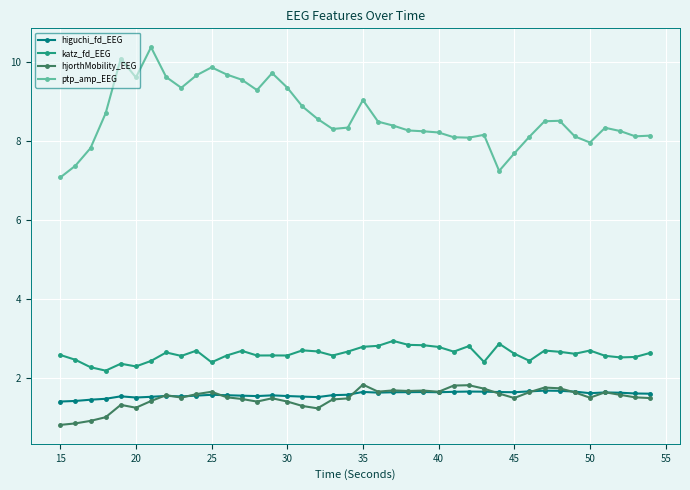

True or false: ptp_amp_EEG has more than 0 interior local peaks.

True